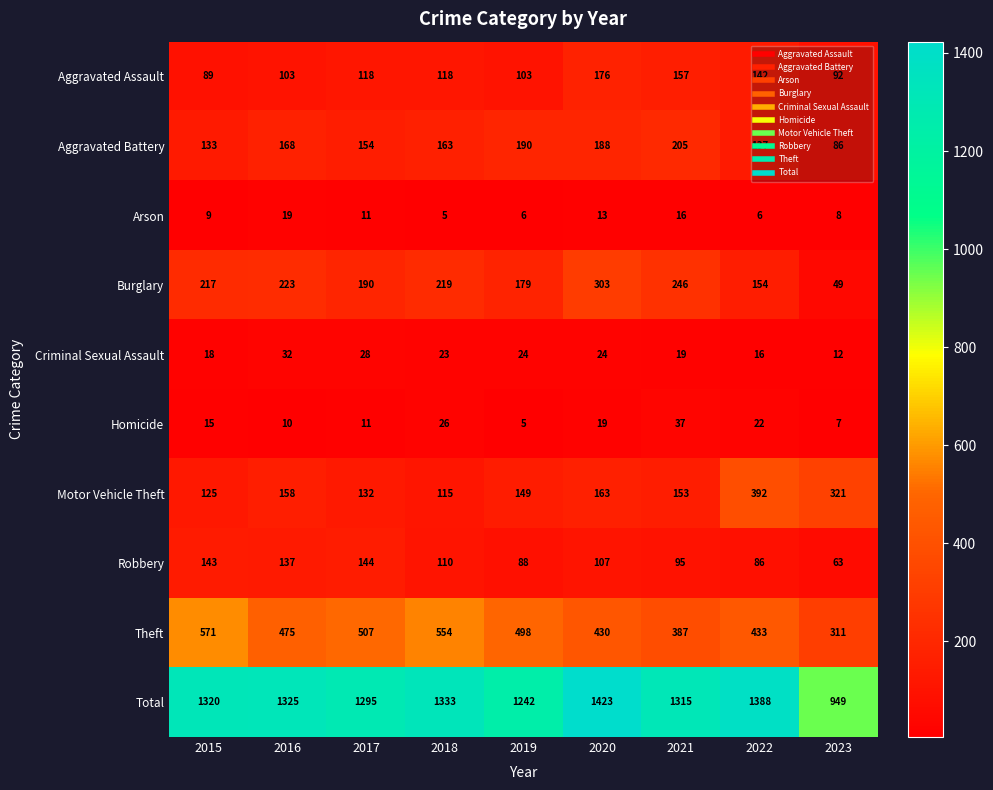

True or false: Arson has a value of 19 at 2016.

True